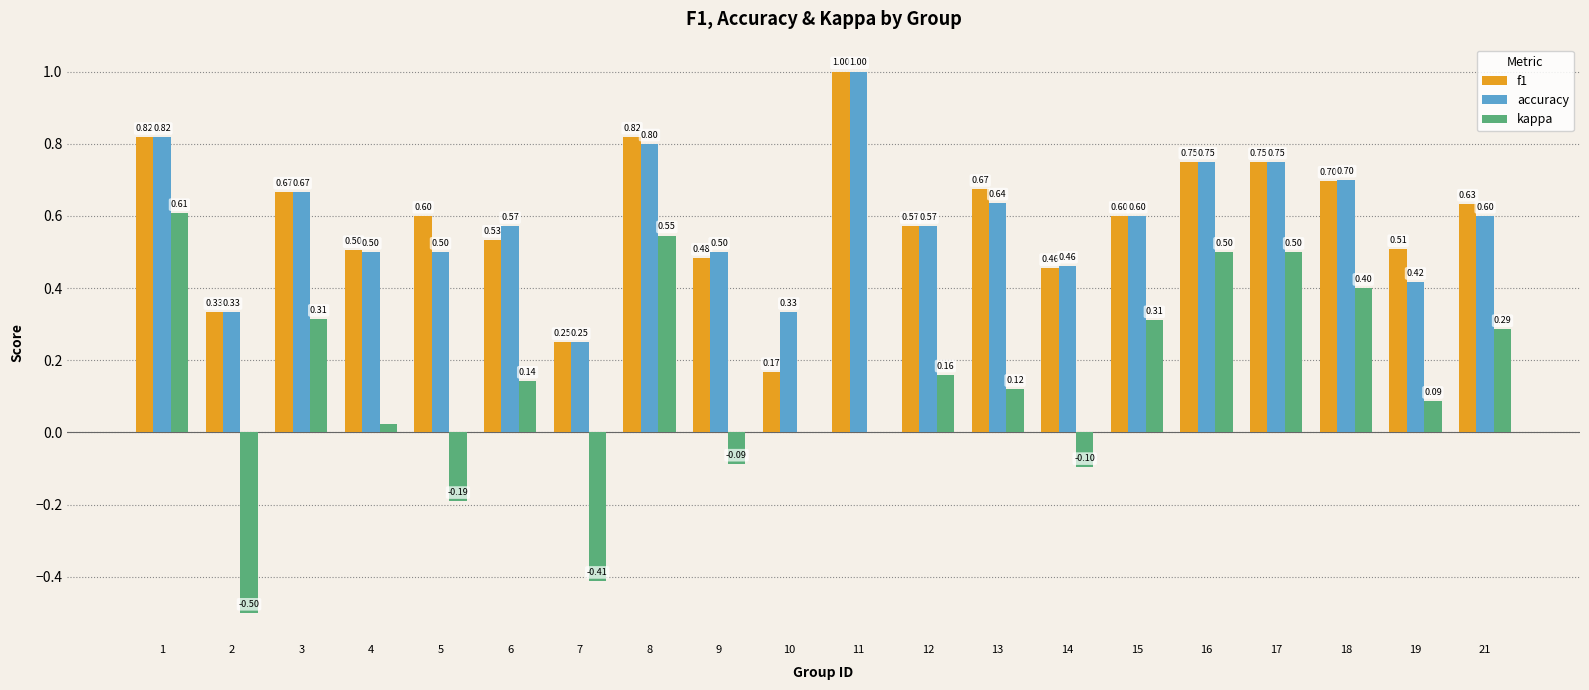

Count the number of data series in this chart.

3